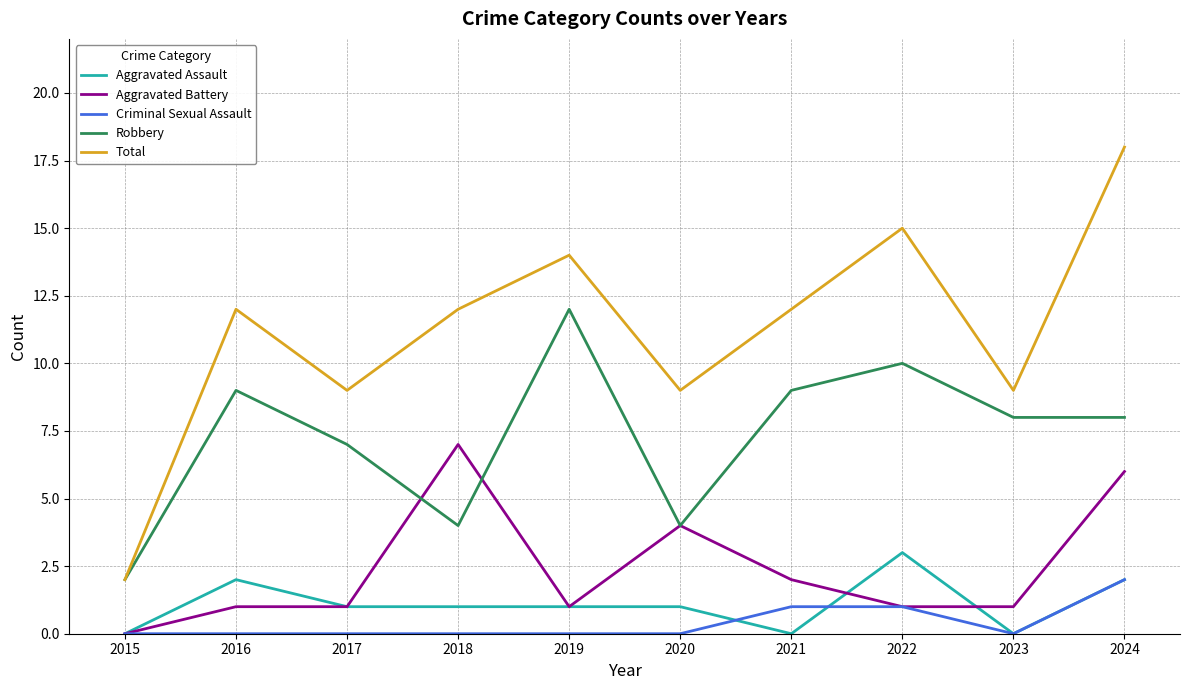

How many series are shown in this chart?

5